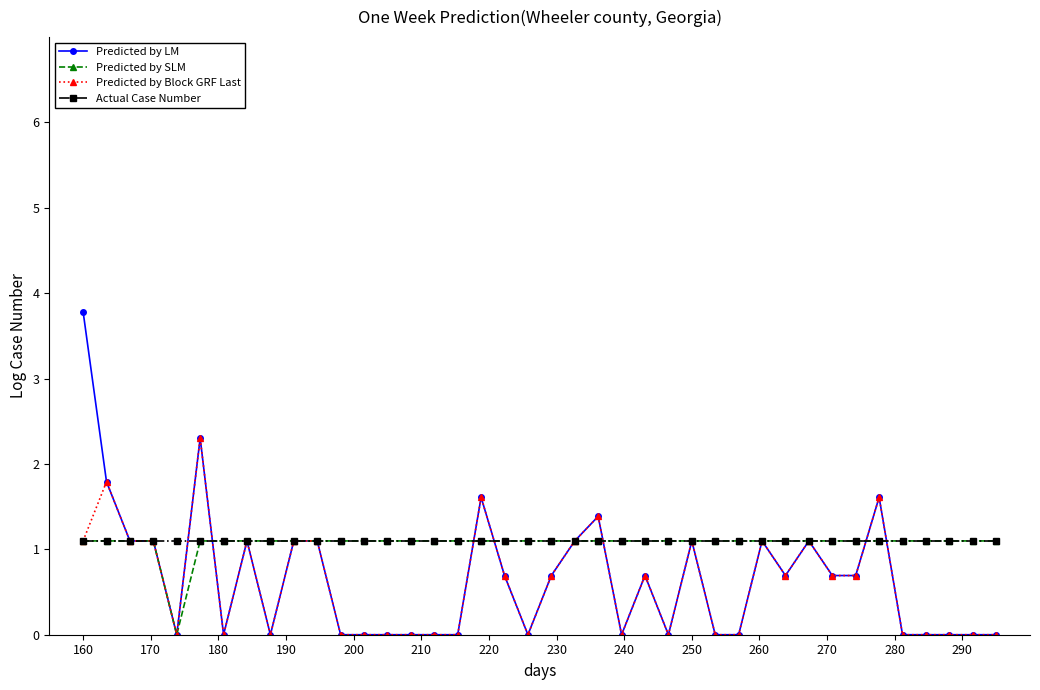

At how many categories does at least one series exceed 1?

40